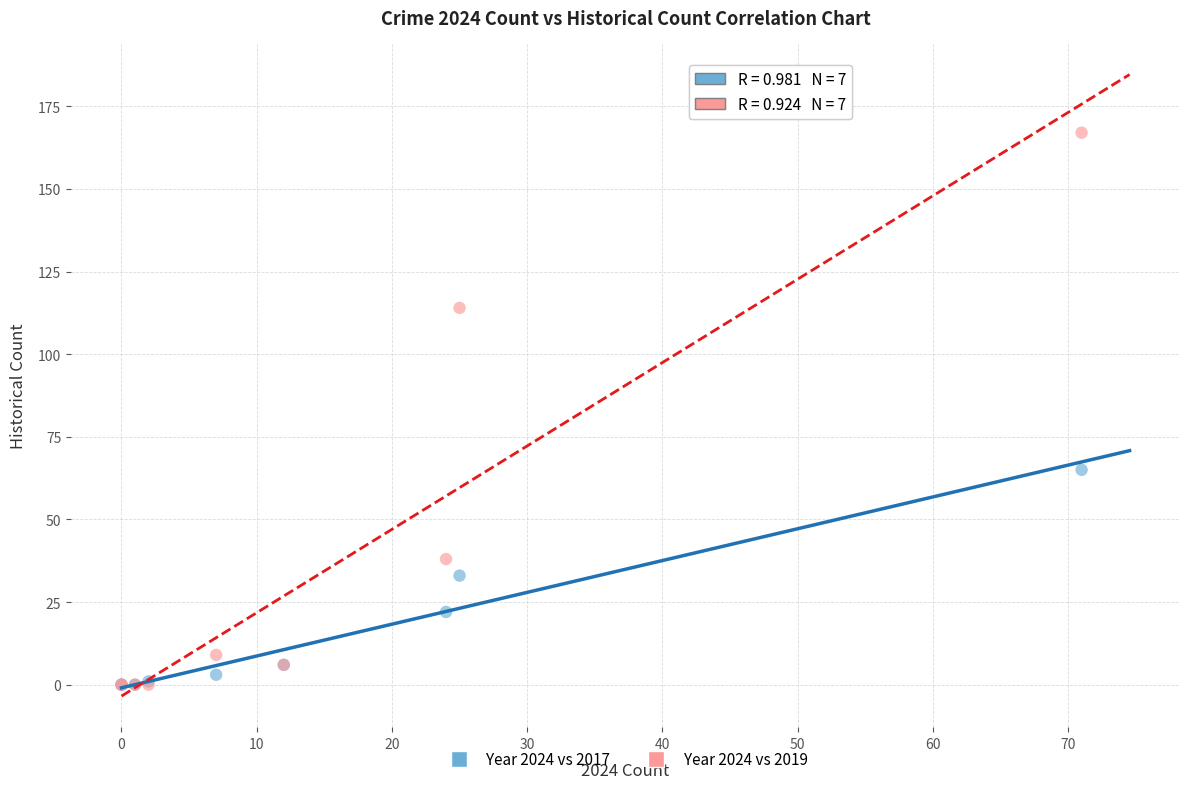

In the Year 2024 vs 2019 series, what Y value is closest to 83?

114